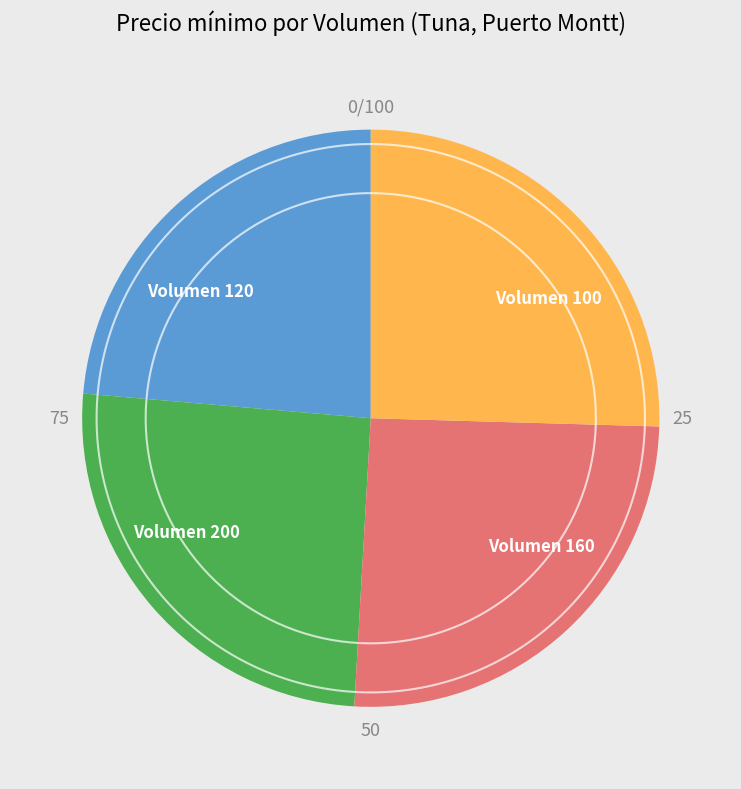

True or false: 100 accounts for 25% of the total.

True